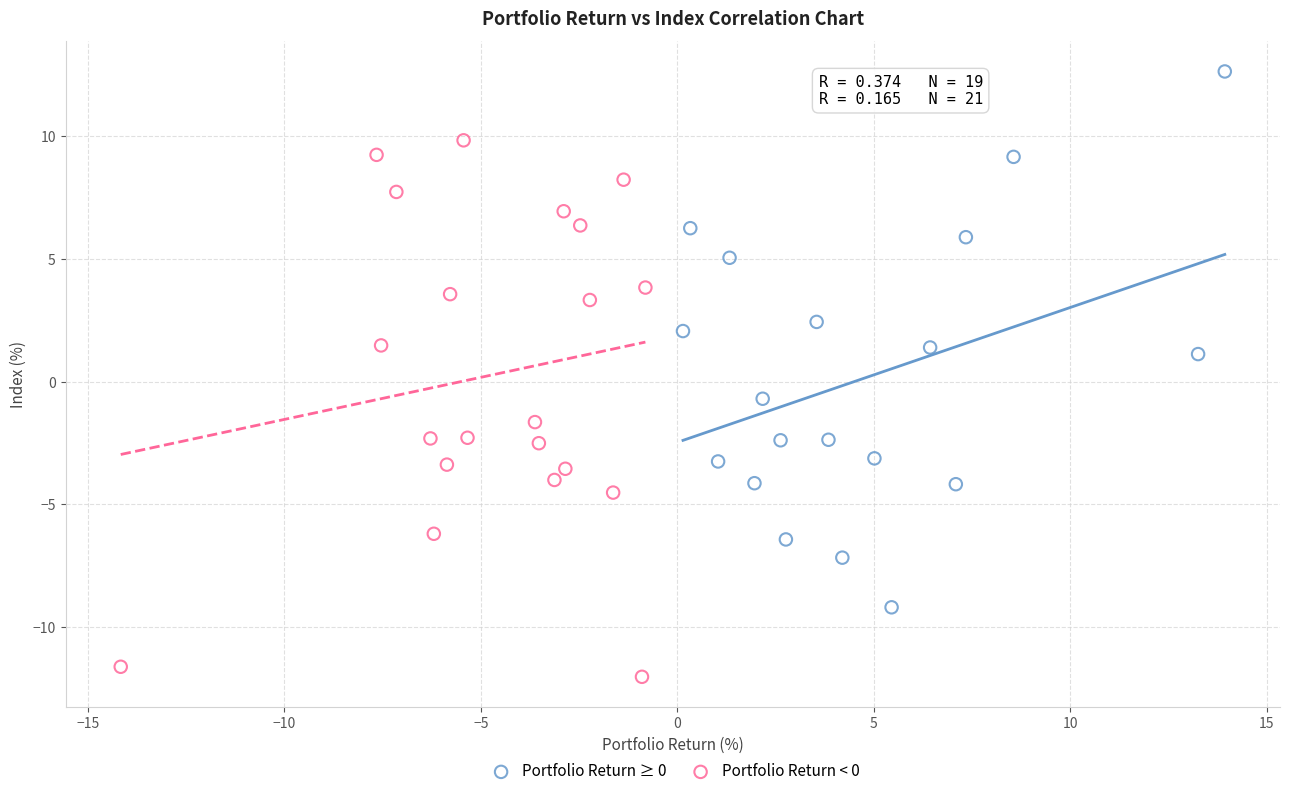

Which series reaches the maximum Y coordinate?

Portfolio Return ≥ 0